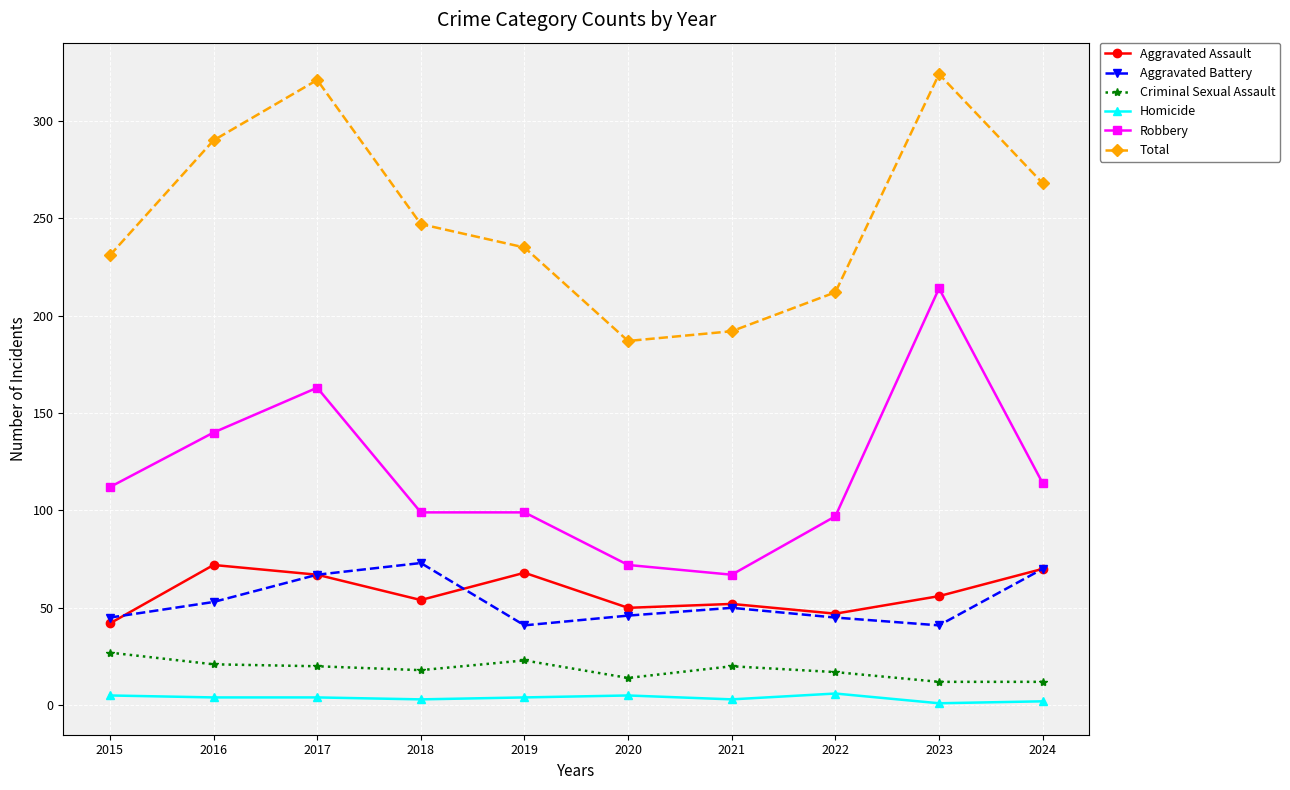

At which category does Aggravated Assault reach its first local peak?

2016